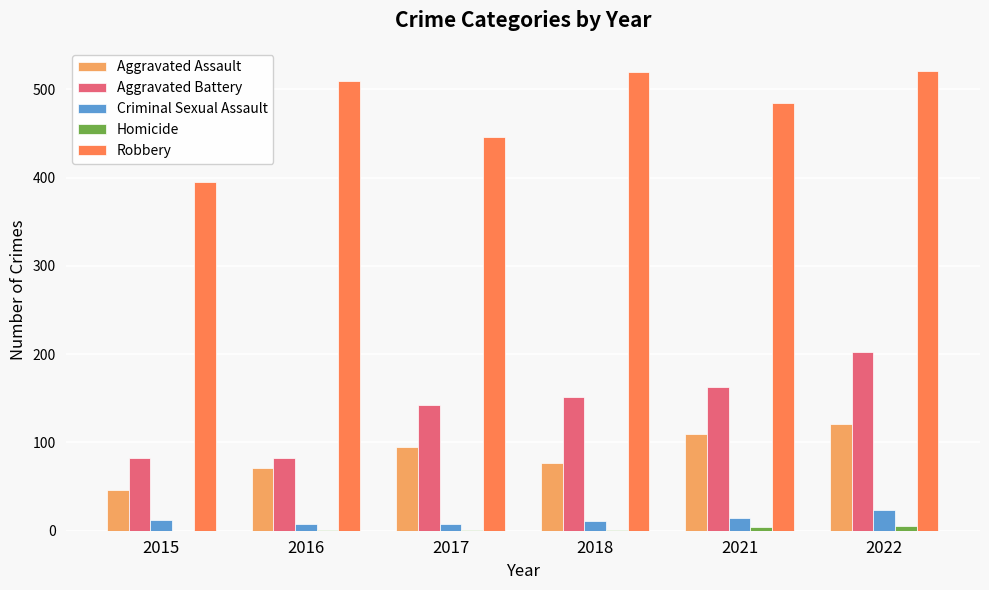

Where is Robbery nearest to the value 458?

2017